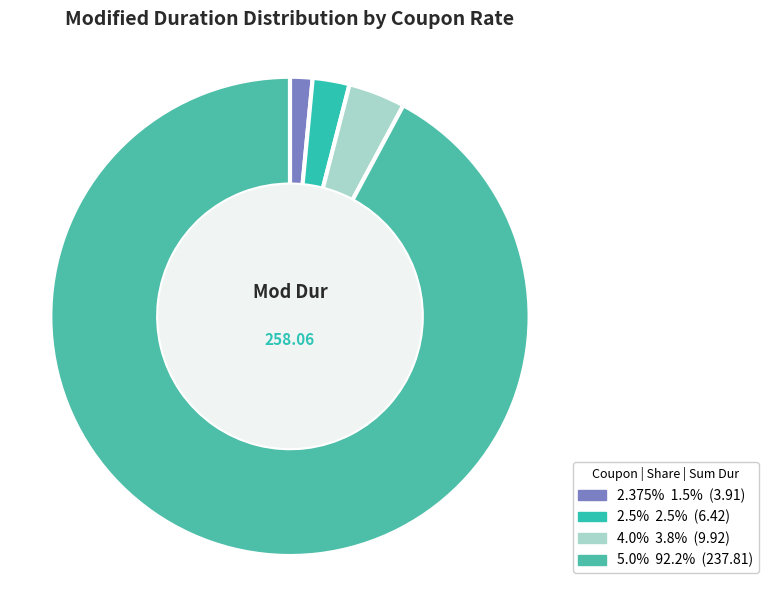

What is the largest slice in the pie chart?

5.0